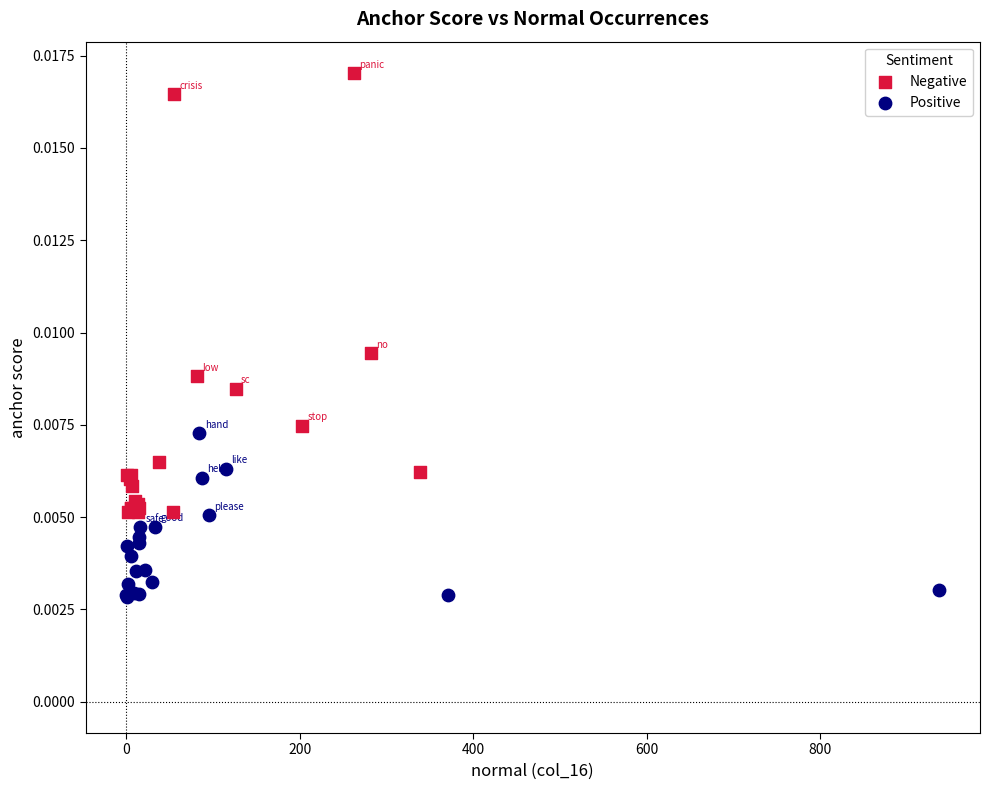

Which series contains the highest Y value?

Negative